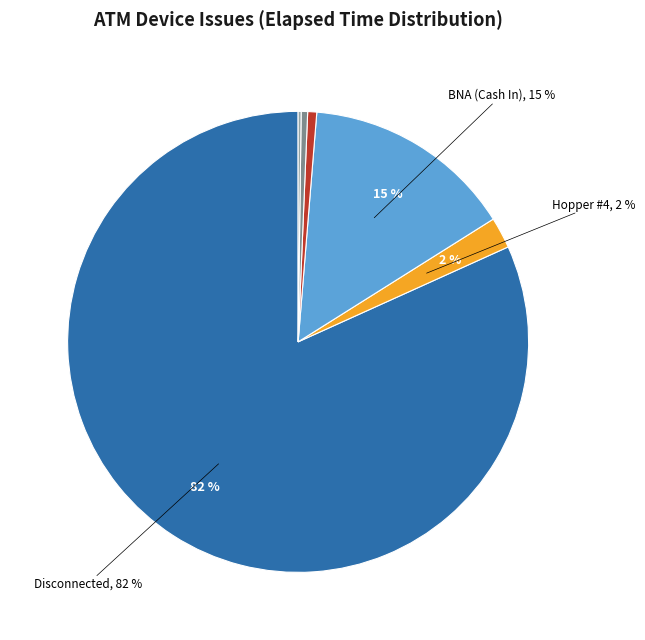

To the nearest percent, what is the average slice percentage?

17%